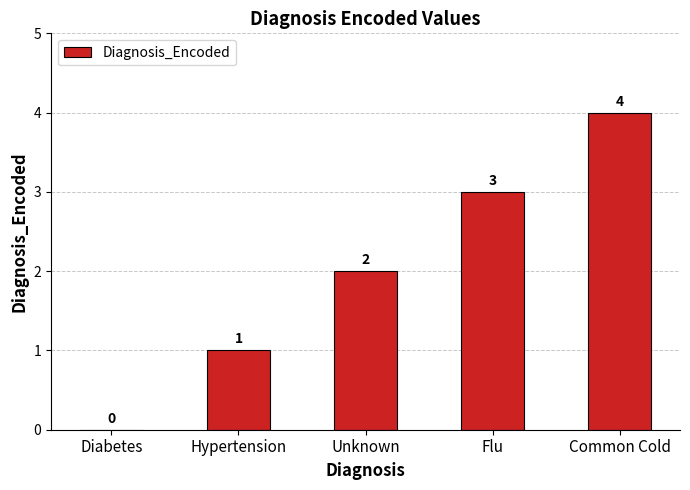

At which category does the chart reach its peak across all series?

Common Cold